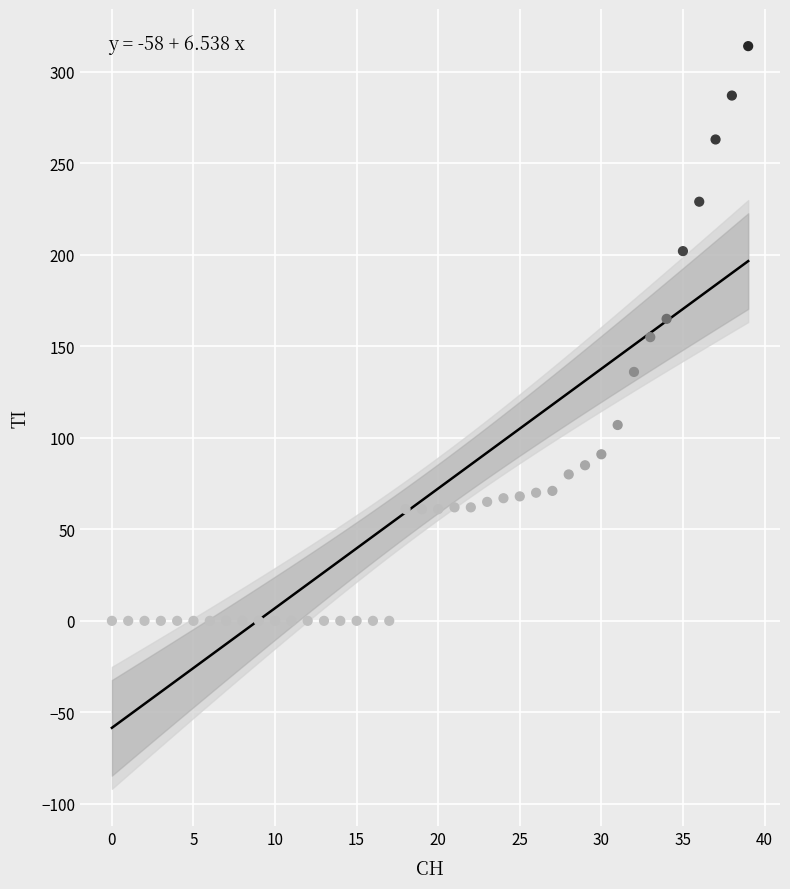

What is the range of Y values (max minus min)?

314